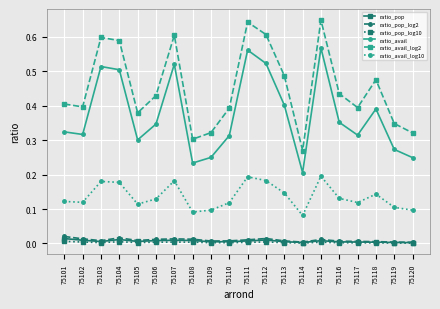

How many data points does each series have?

20